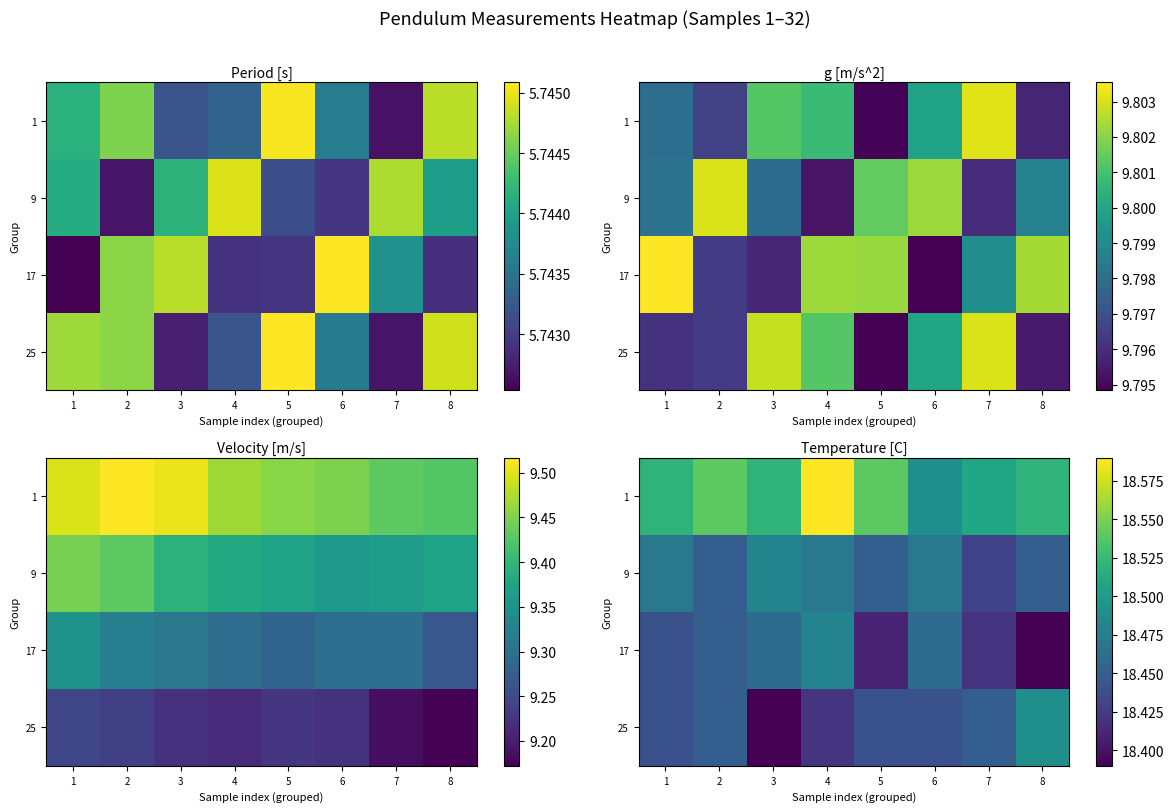

What is the sum of all 1 values?

148.2